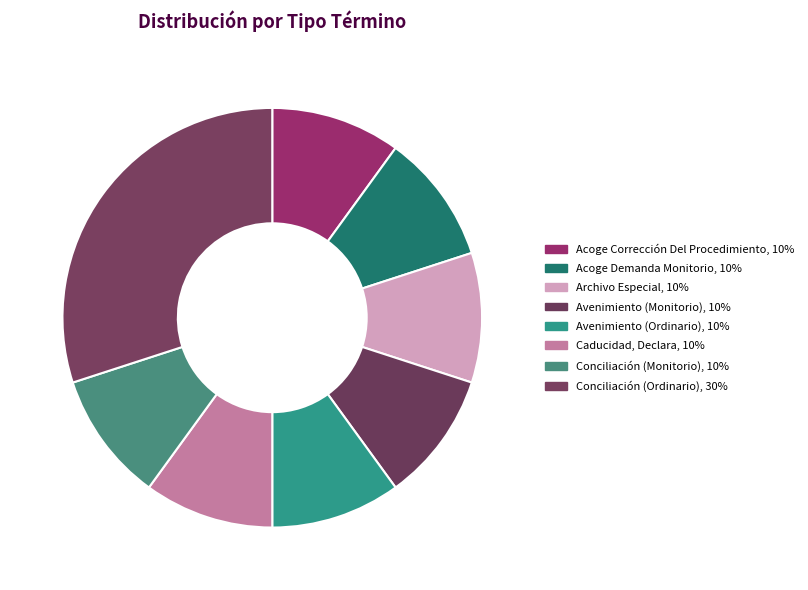

Count the number of slices in the pie.

8